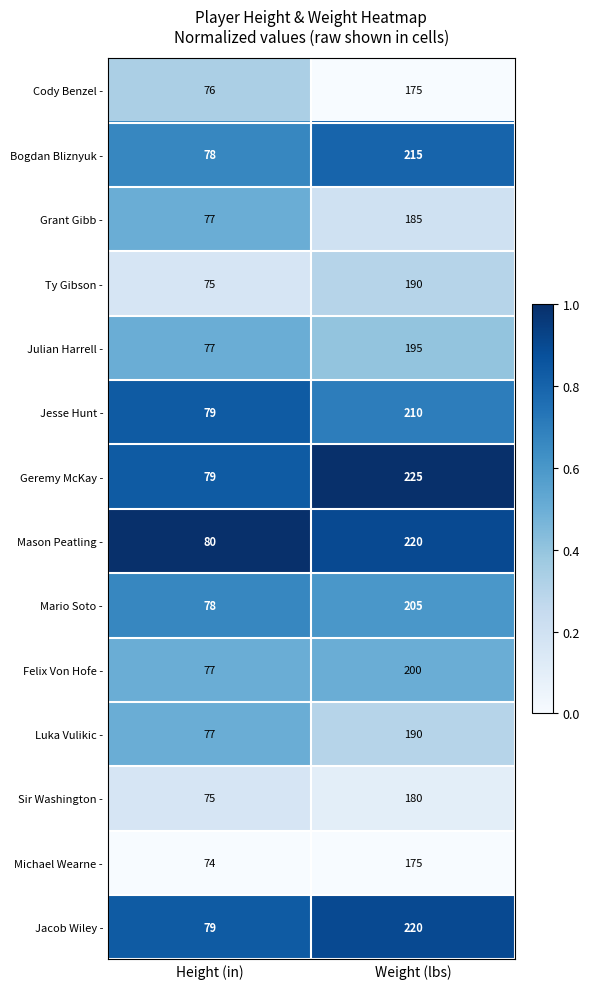

What is the difference between the highest and lowest values at Weight (lbs)?

50